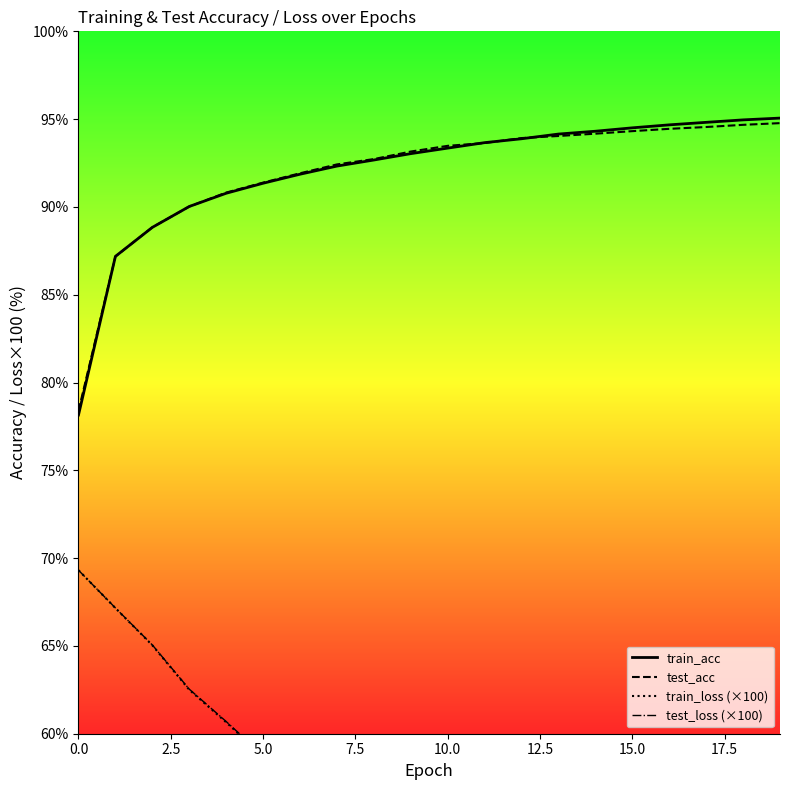

The train_acc series shows 94.5 at 15.0. True or false?

True